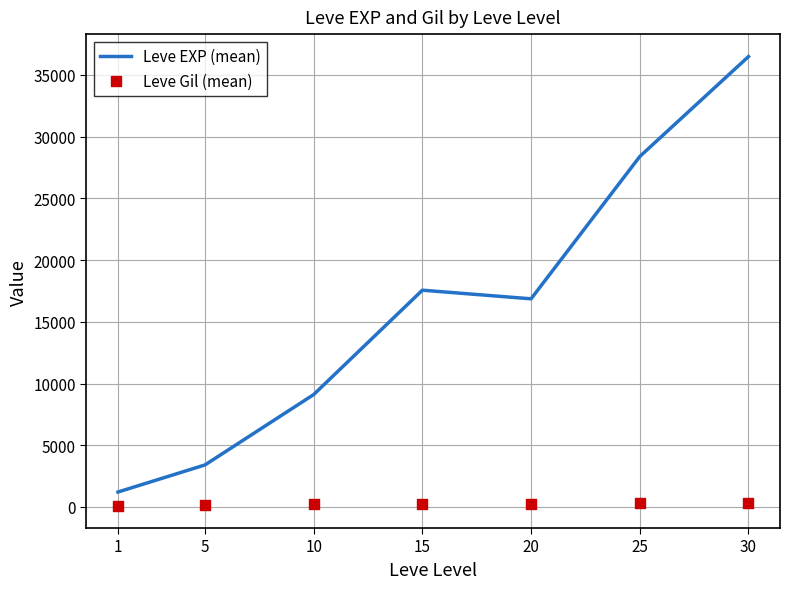

What is the total value across all series at 20?

17122.0